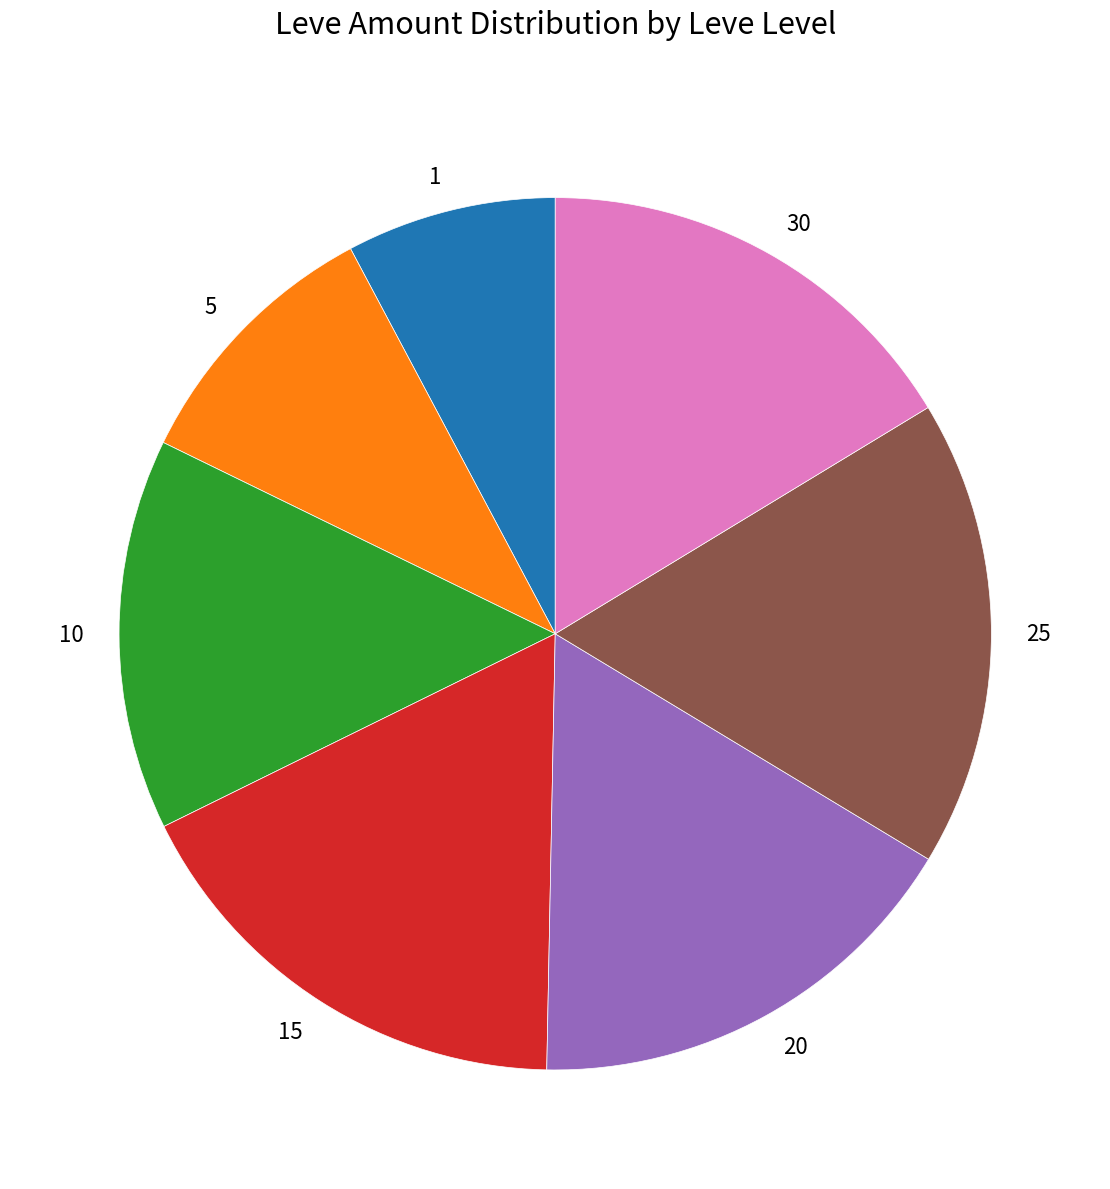

How many segments does this pie chart have?

7